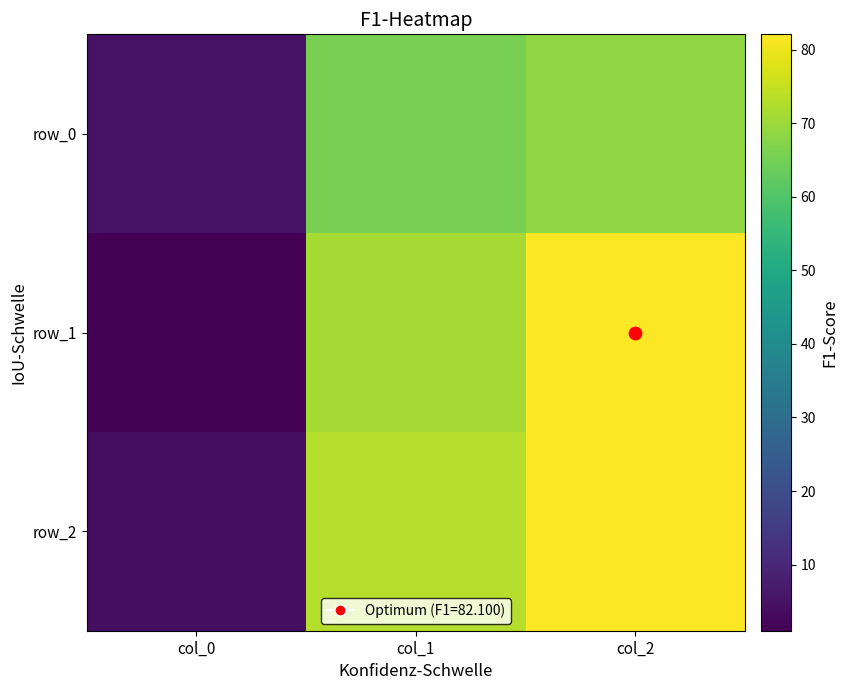

Reading right to left, list all the values displayed in this chart.

row_0: col_2=68.5	col_1=65.5	col_0=5.0
row_1: col_2=82.1	col_1=71.1	col_0=1.0
row_2: col_2=82.1	col_1=73.1	col_0=4.0